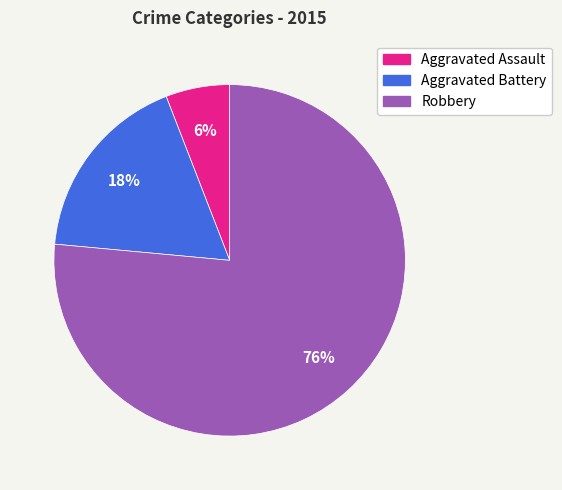

To the nearest percent, what portion does Aggravated Battery represent?

18%